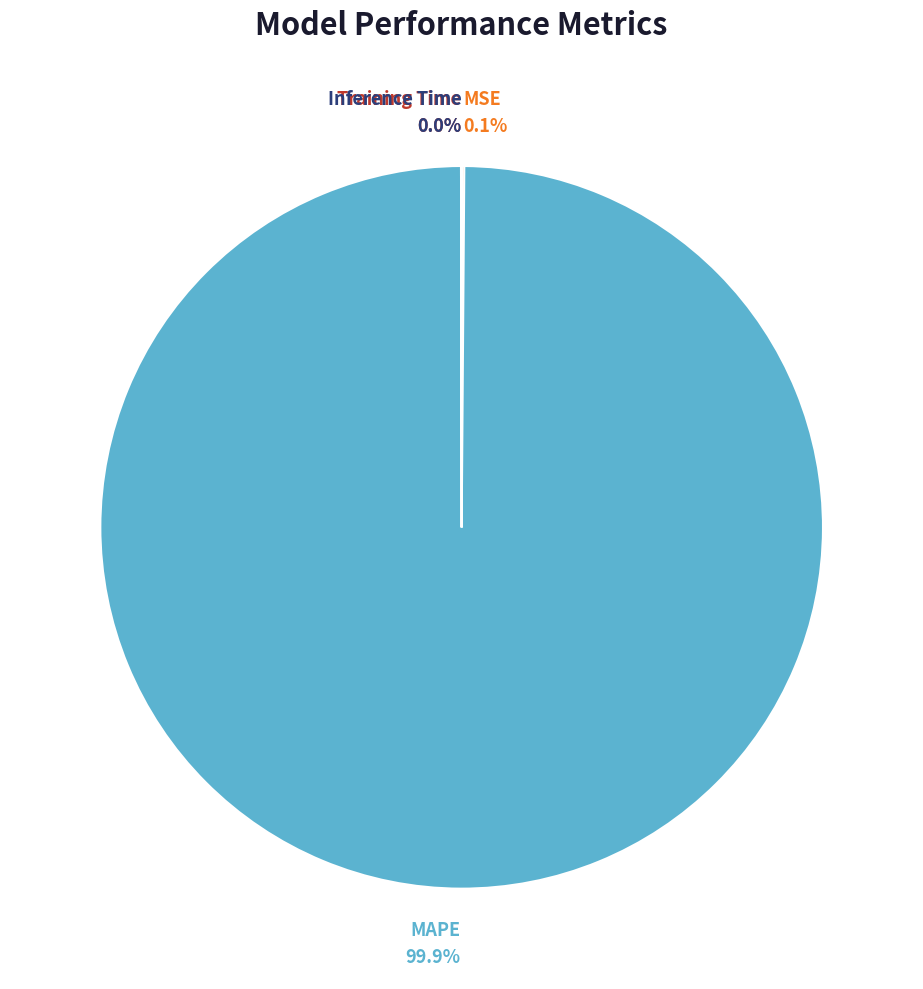

Which category has the biggest portion of the pie?

MAPE